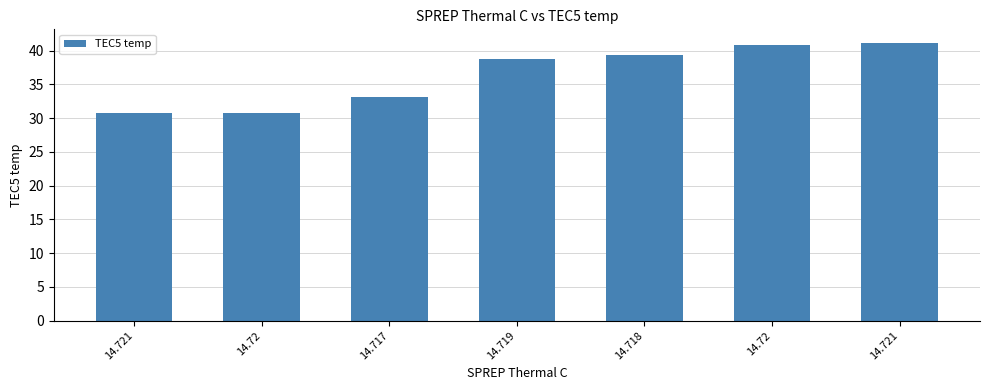

What is the label of the 1st bar from the left?

14.721